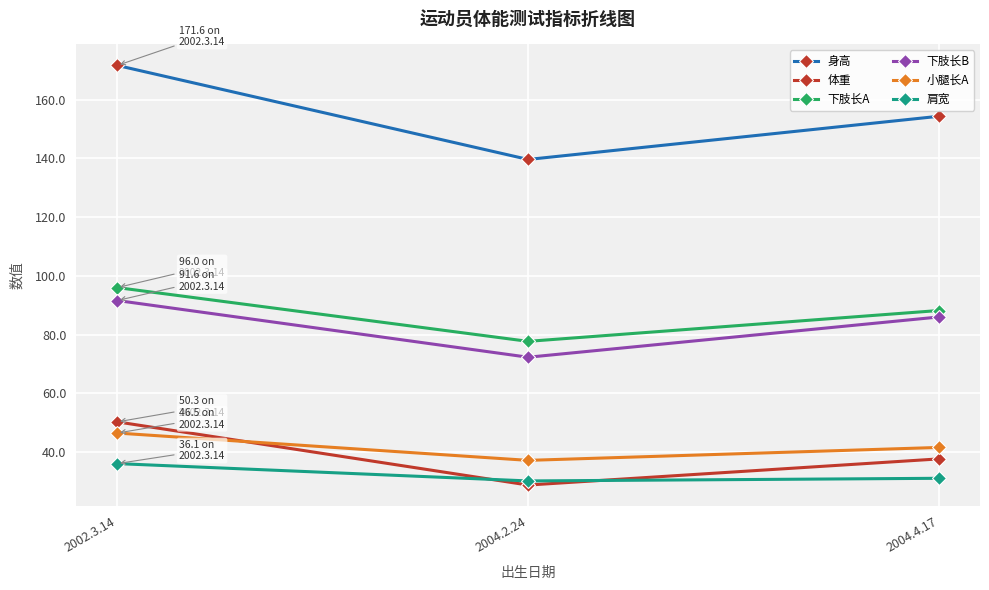

What is the sum of the 下肢长A values at 2004.4.17 and 2004.2.24?

165.9